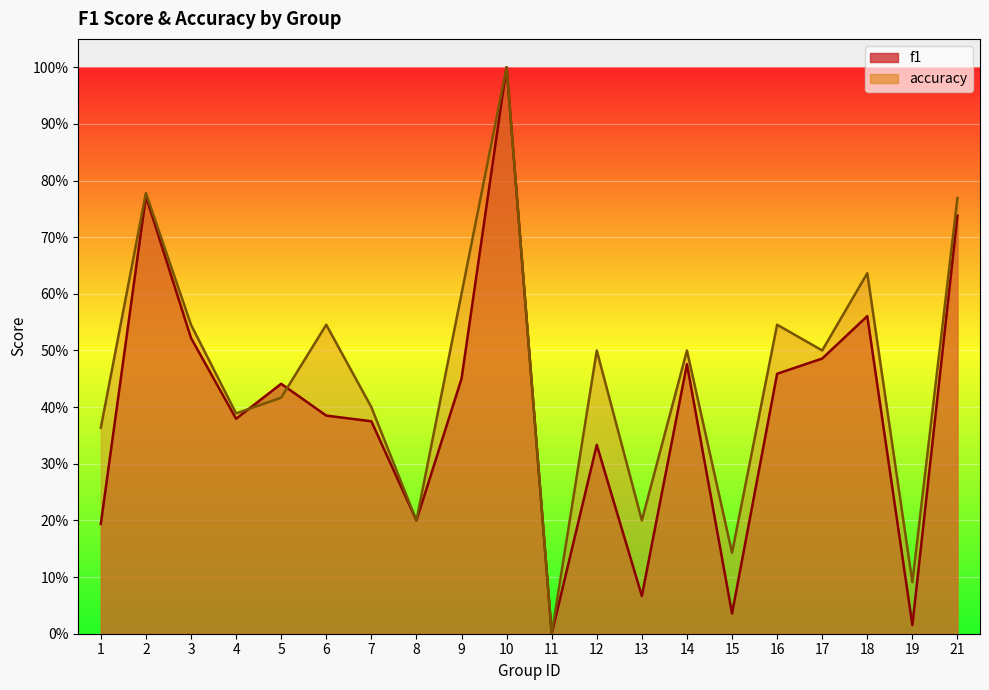

Reading left to right, extract all data points from this chart.

f1: 1=0.2	2=0.8	3=0.5	4=0.4	5=0.4	6=0.4	7=0.4	8=0.2	9=0.5	10=1.0	11=0.0	12=0.3	13=0.1	14=0.5	15=0.0	16=0.5	17=0.5	18=0.6	19=0.0	21=0.7
accuracy: 1=0.4	2=0.8	3=0.5	4=0.4	5=0.4	6=0.5	7=0.4	8=0.2	9=0.6	10=1.0	11=0.0	12=0.5	13=0.2	14=0.5	15=0.1	16=0.5	17=0.5	18=0.6	19=0.1	21=0.8